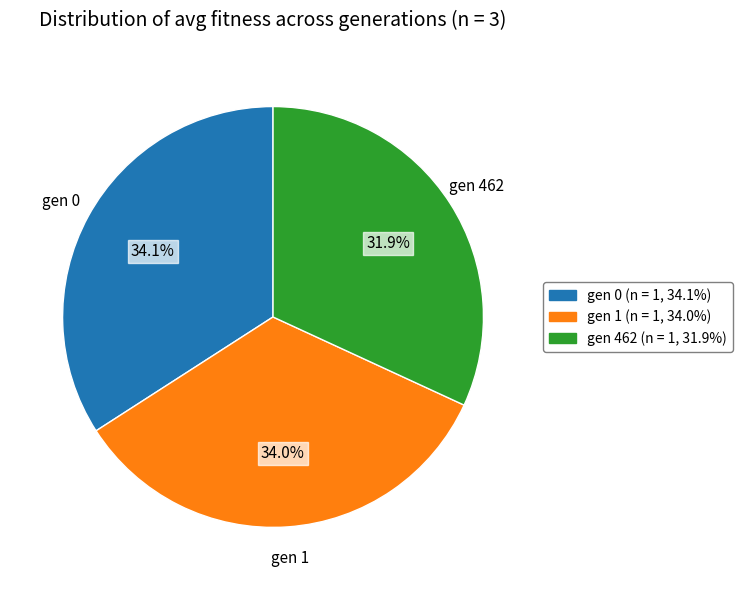

Which has a higher value, gen 462 or gen 0?

gen 0